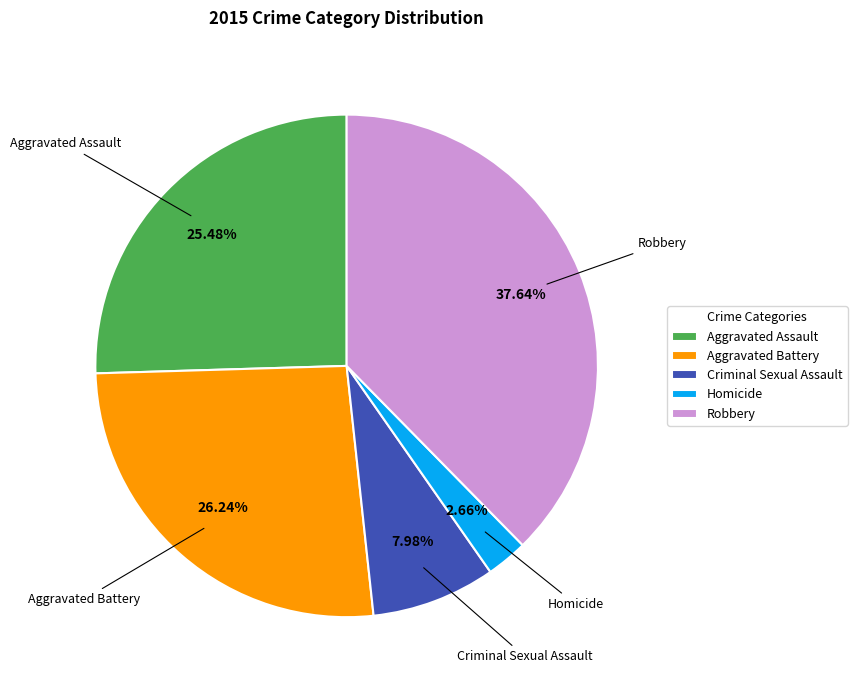

Count the number of slices in the pie.

5